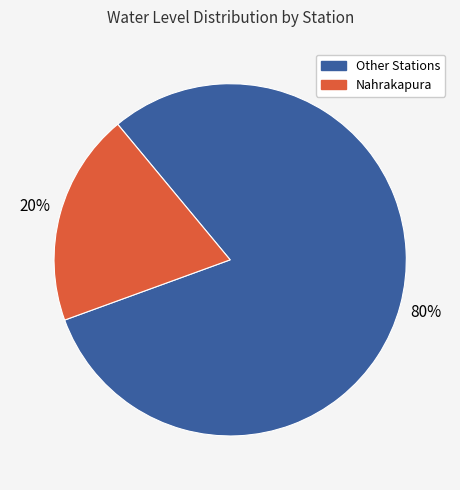

To the nearest percent, what portion does Other Stations represent?

80%